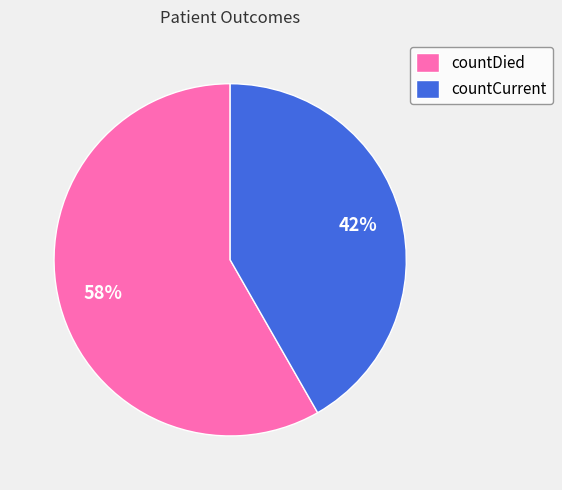

Is the sum of countCurrent and countDied greater than half?

Yes